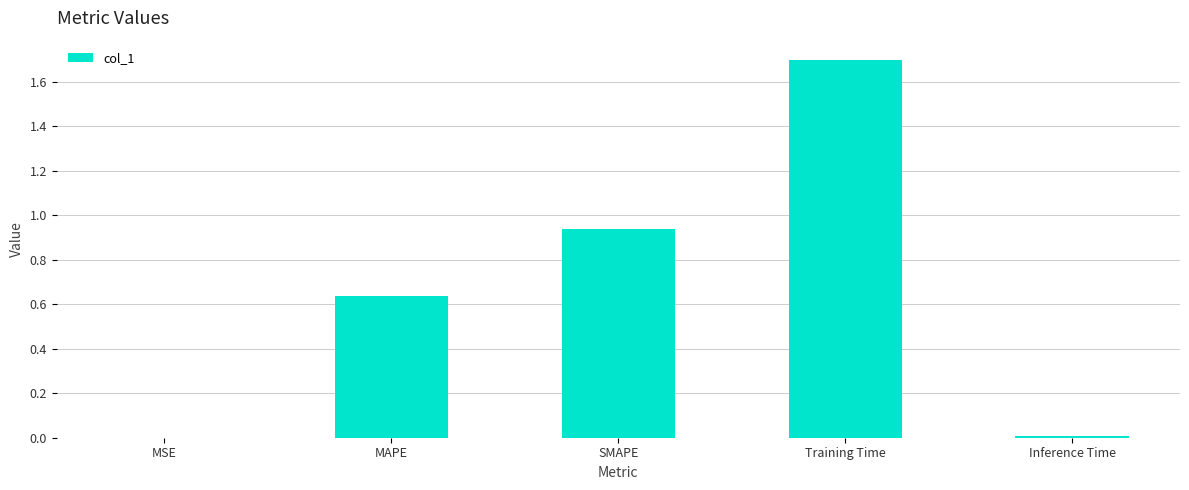

The chart shows a value of 2.6 at Training Time. True or false?

False